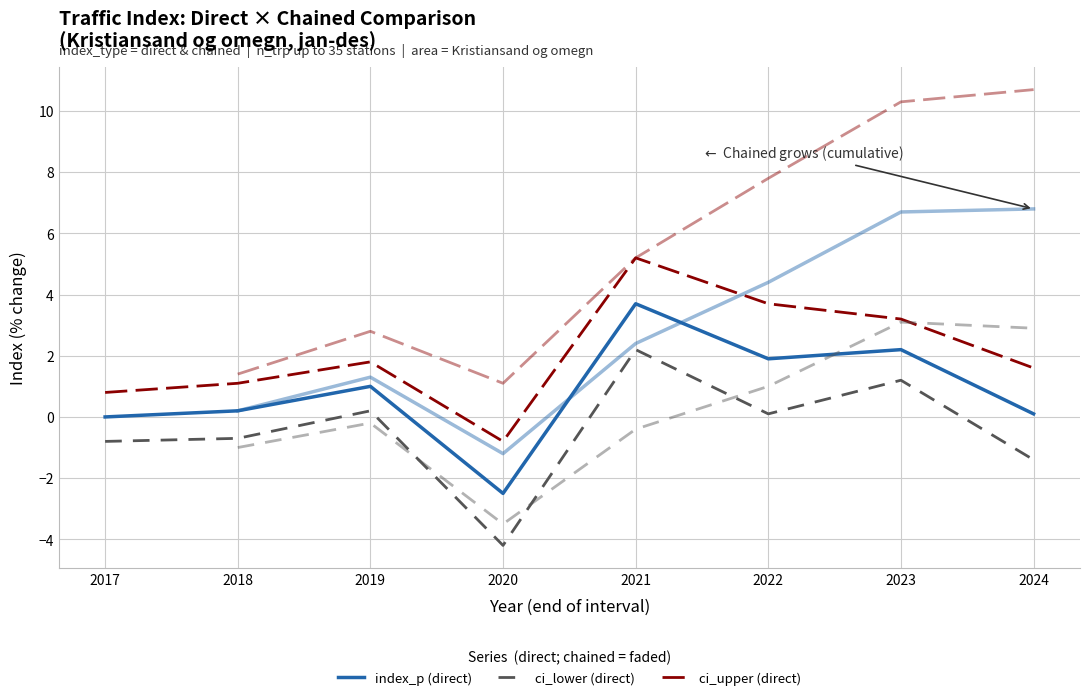

Is it true that direct ci_lower equals 0.1 at 2022?

True